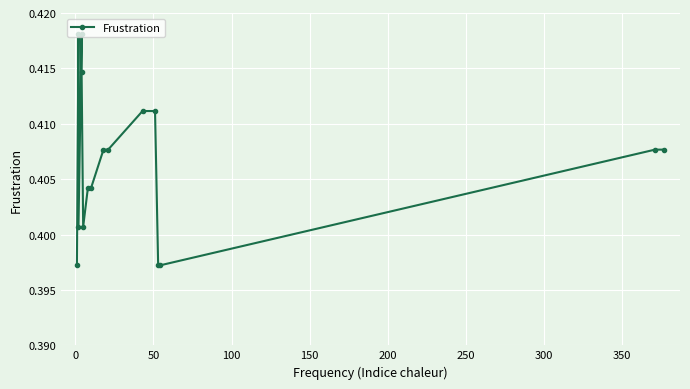

Reading right to left, extract all data points from this chart.

0.4	0.4	0.4	0.4	0.4	0.4	0.4	0.4	0.4	0.4	0.4	0.4	0.4	0.4	0.4	0.4